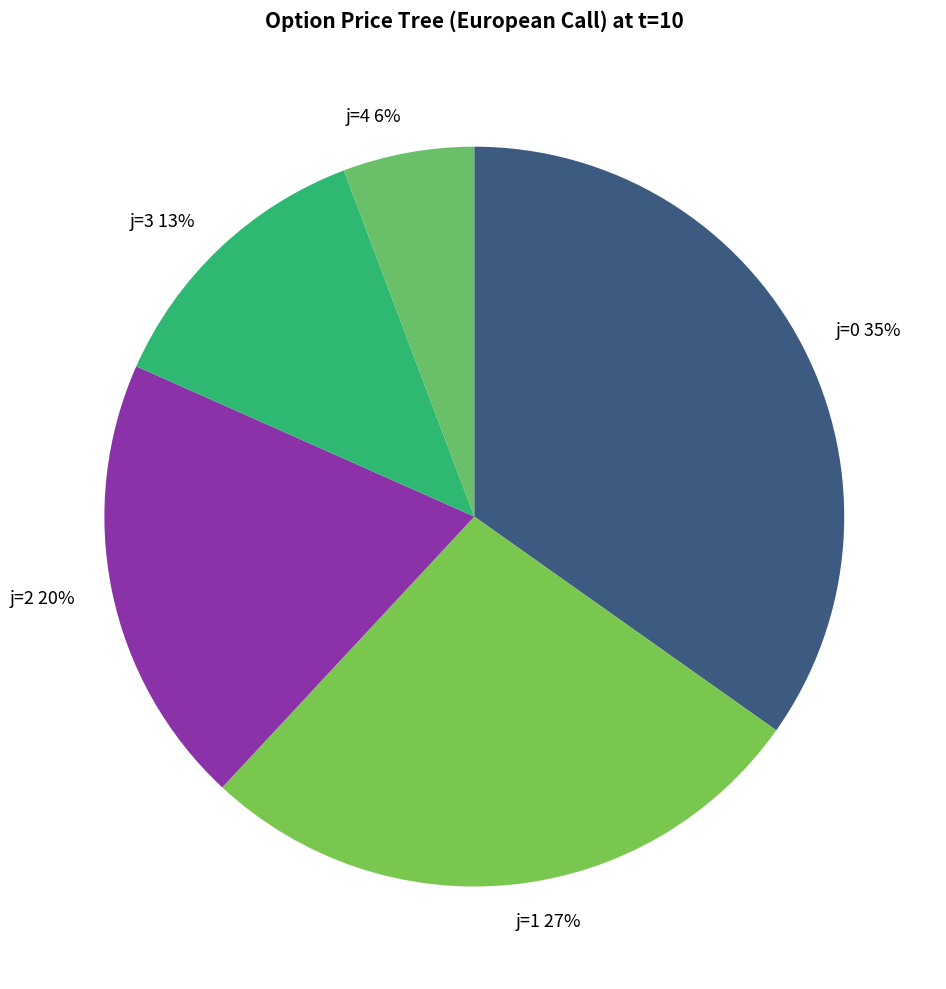

To the nearest percent, what is the difference between the j=1 and j=0 slice percentages?

8%